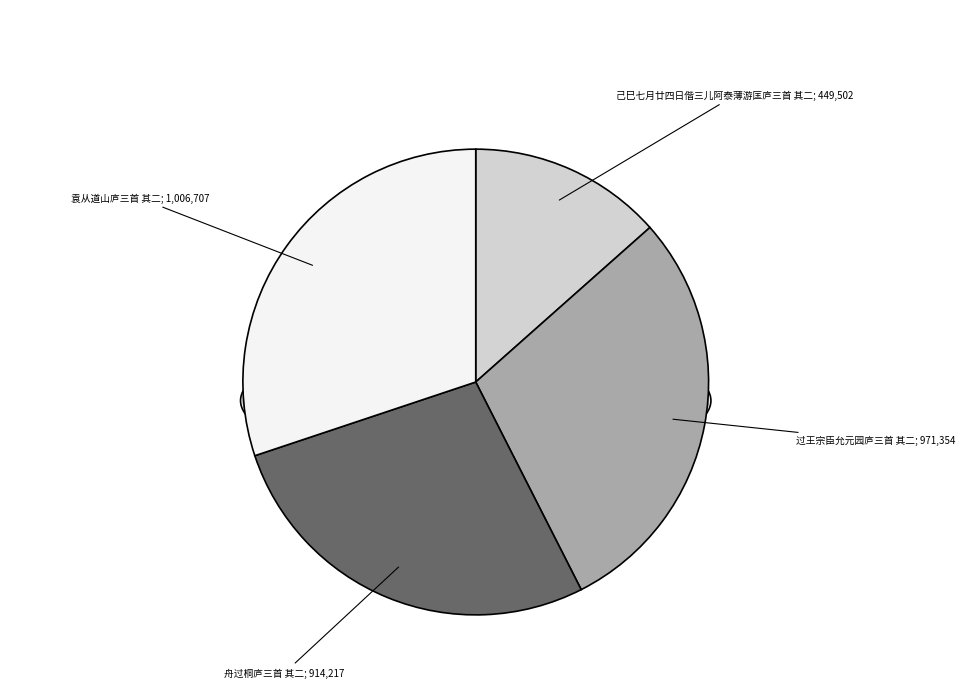

The 己巳七月廿四日偕三儿阿泰薄游匡庐三首 其二 slice represents 13% of the pie. True or false?

True